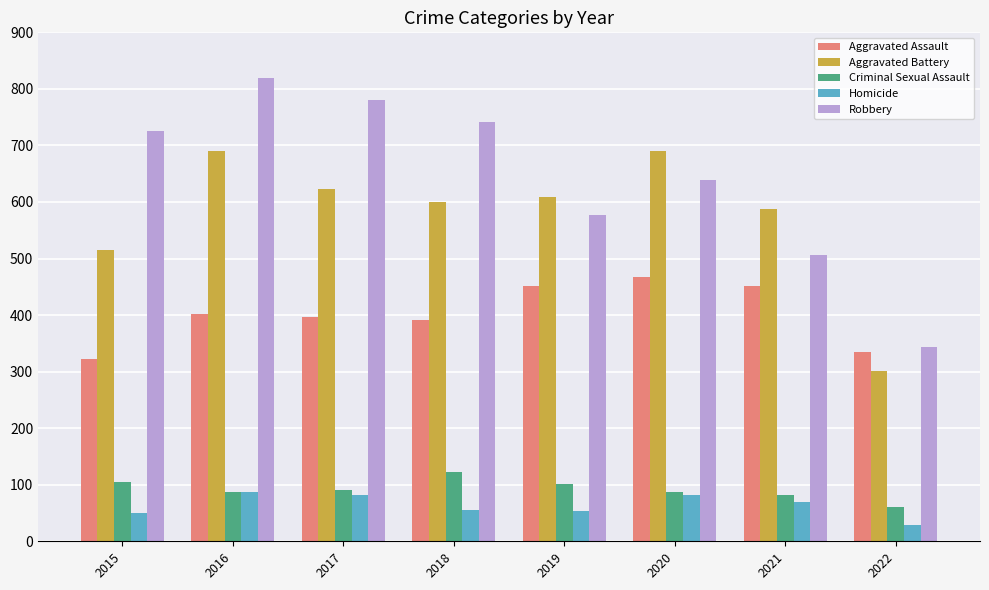

Which series has the largest total across all categories?

Robbery